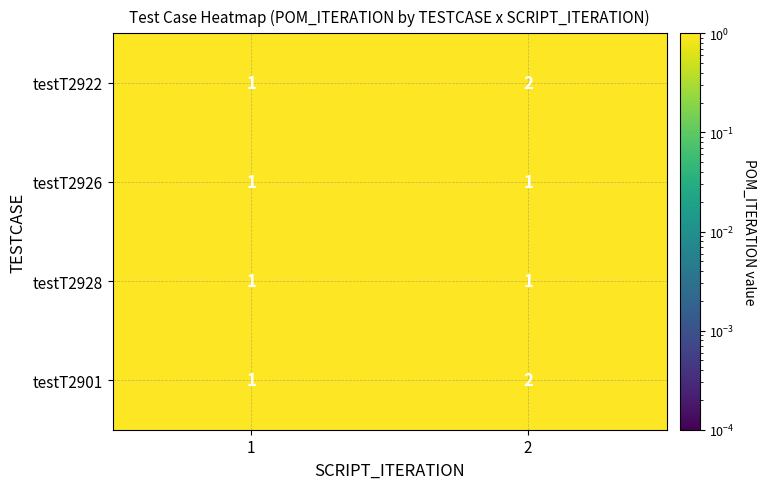

What is the total value across all series at 1?

4